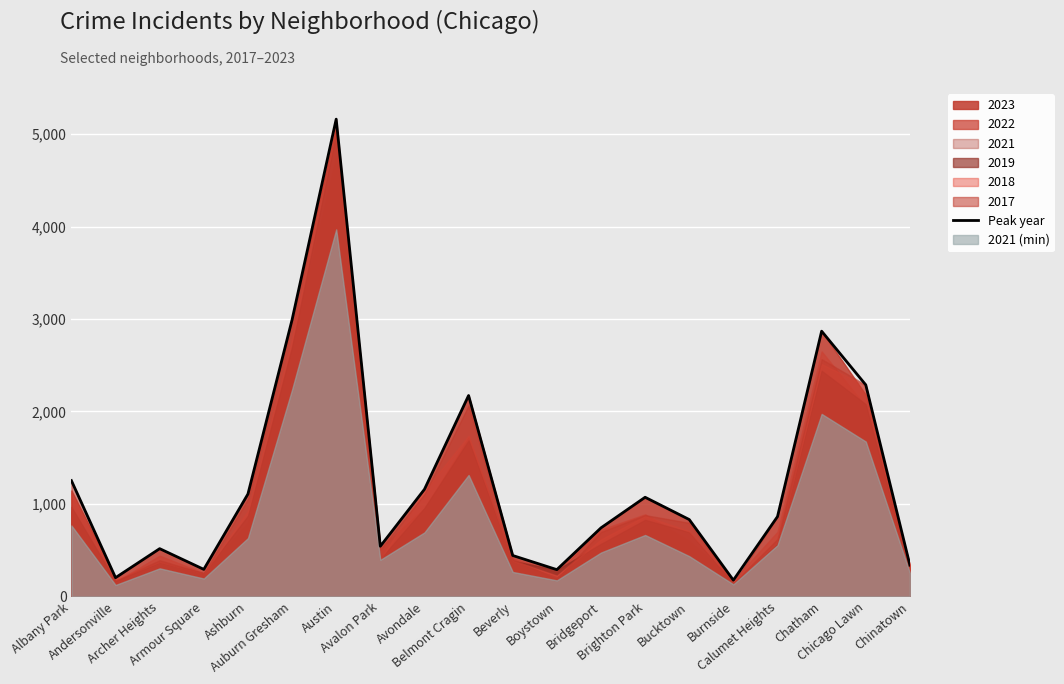

Reading left to right, list all the values displayed in this chart.

Albany Park=1252	Andersonville=202	Archer Heights=516	Armour Square=292	Ashburn=1107	Auburn Gresham=2992	Austin=5163	Avalon Park=542	Avondale=1158	Belmont Cragin=2173	Beverly=442	Boystown=289	Bridgeport=741	Brighton Park=1072	Bucktown=831	Burnside=175	Calumet Heights=863	Chatham=2869	Chicago Lawn=2288	Chinatown=338